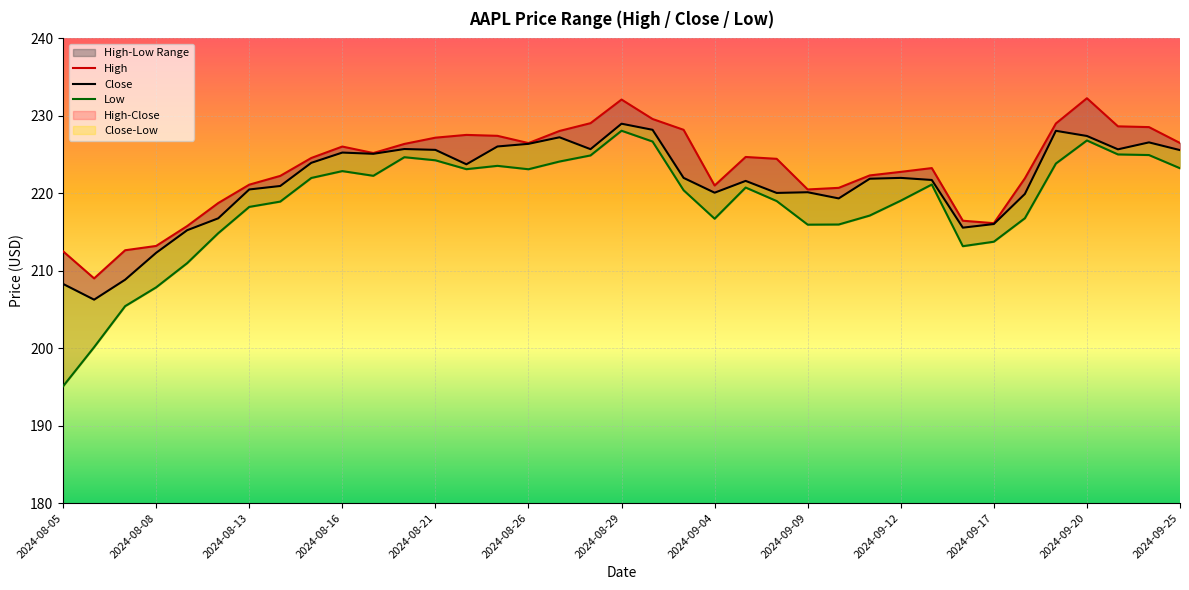

Which series changed the most between 2024-09-20 and 2024-09-24?

High